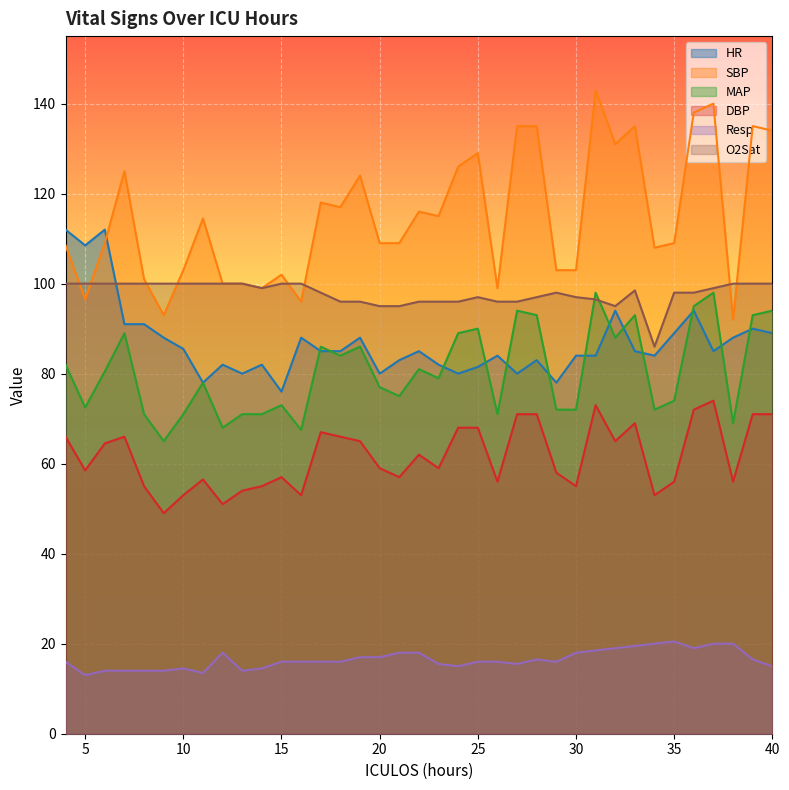

At how many categories does at least one series exceed 136?

3